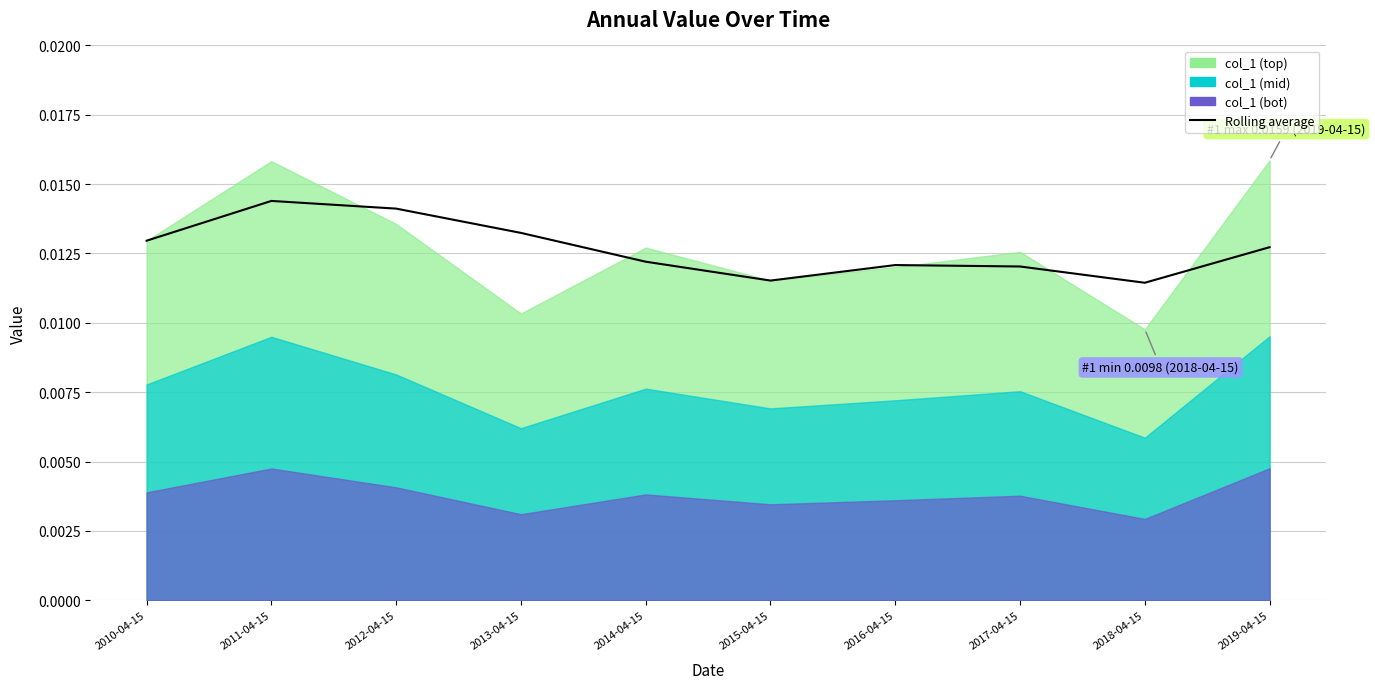

True or false: the data shows 0.0 at 2018-04-15.

False